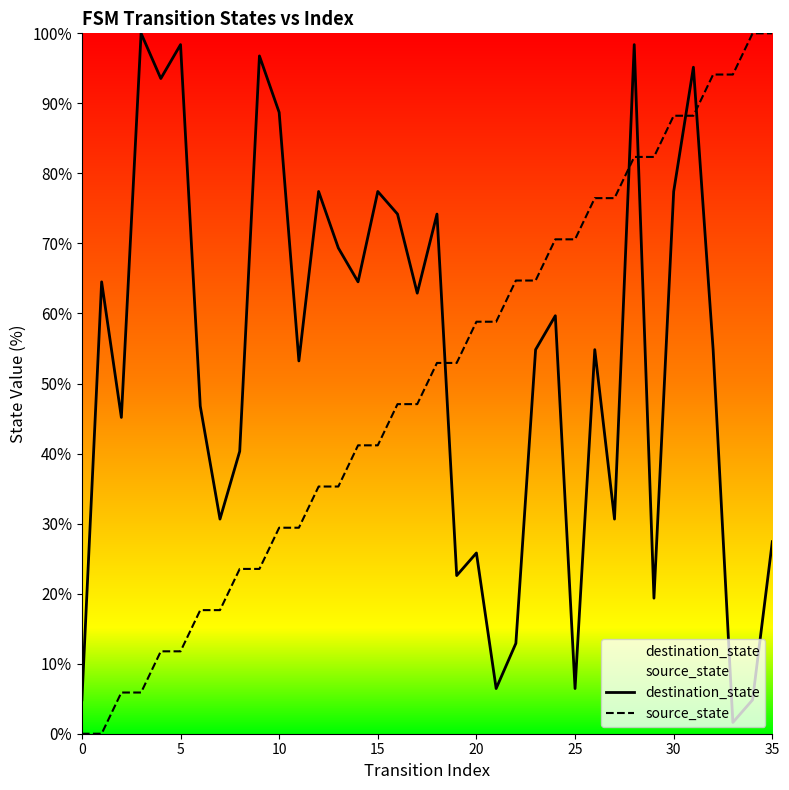

How many times do source_state and destination_state cross each other?

5